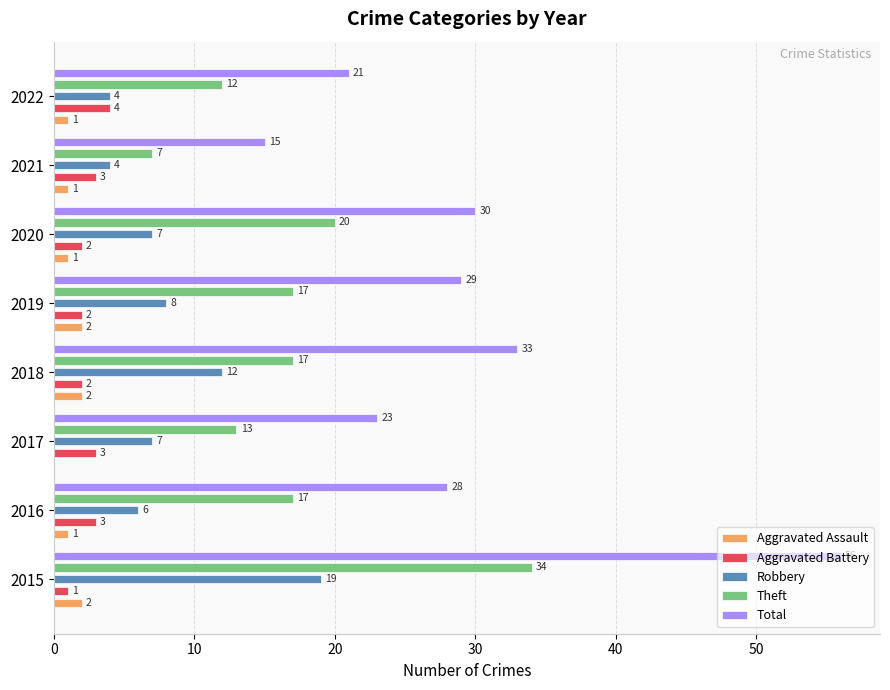

Rank the series at 2017 from lowest to highest value.

Aggravated Assault, Aggravated Battery, Robbery, Theft, Total